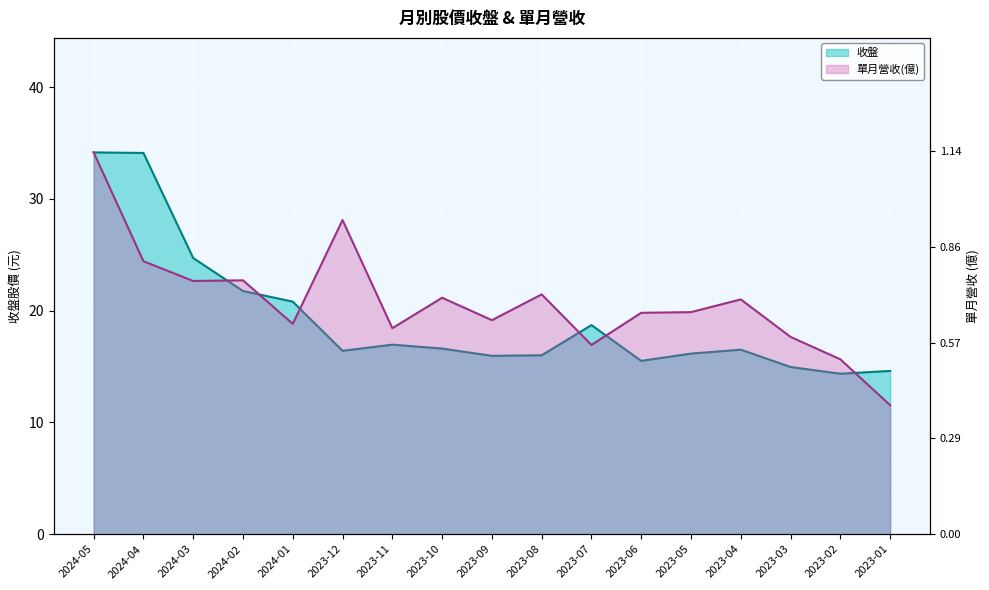

What is the maximum value shown in the chart?

39.9